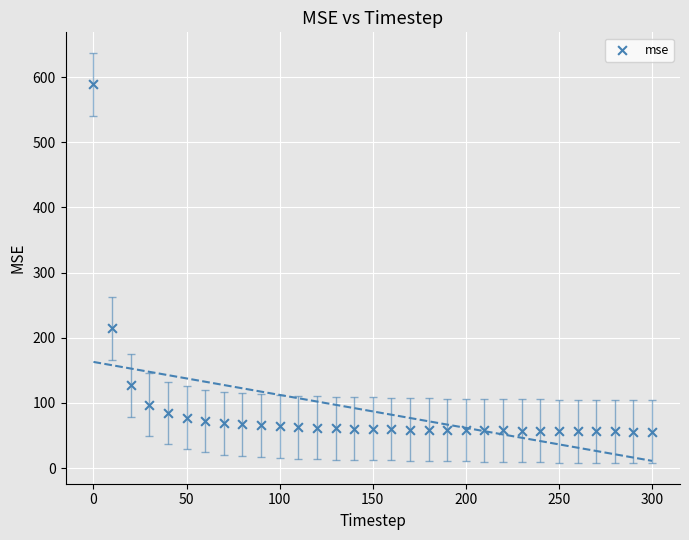

What is the range of X values (max minus min)?

300.0